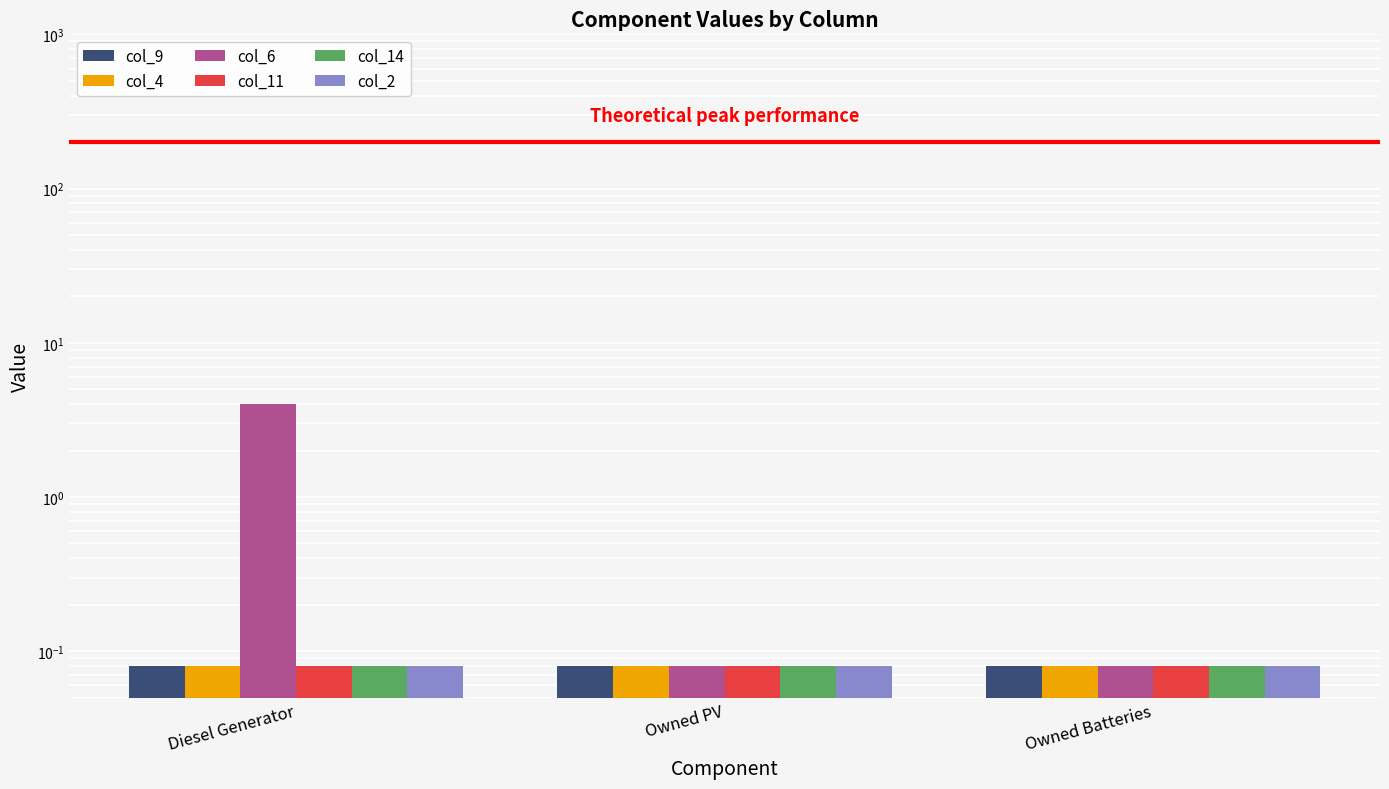

Reading left to right, transcribe all the data shown in this chart.

col_9: 0.1	0.1	0.1
col_4: 0.1	0.1	0.1
col_6: 4.0	0.1	0.1
col_11: 0.1	0.1	0.1
col_14: 0.1	0.1	0.1
col_2: 0.1	0.1	0.1